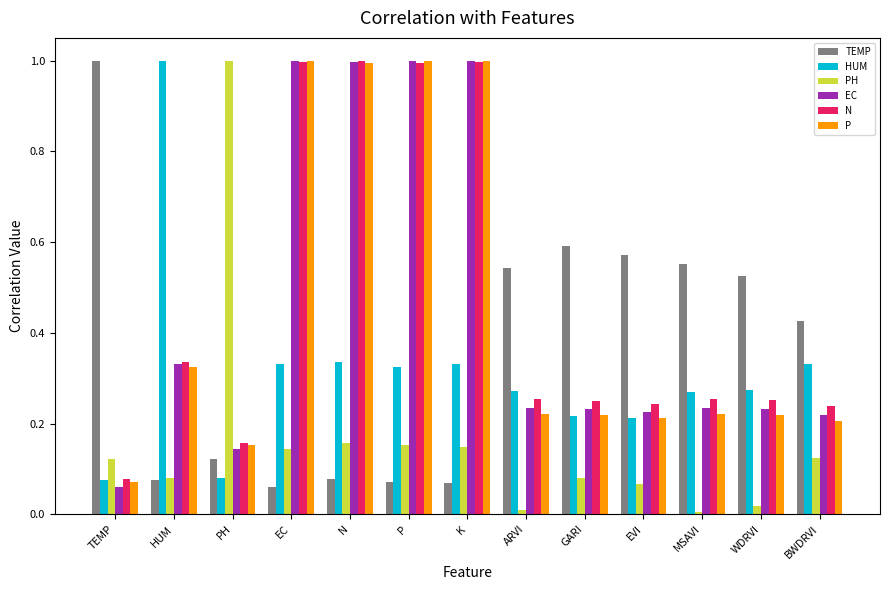

What is the label of the 12th bar from the right?

HUM